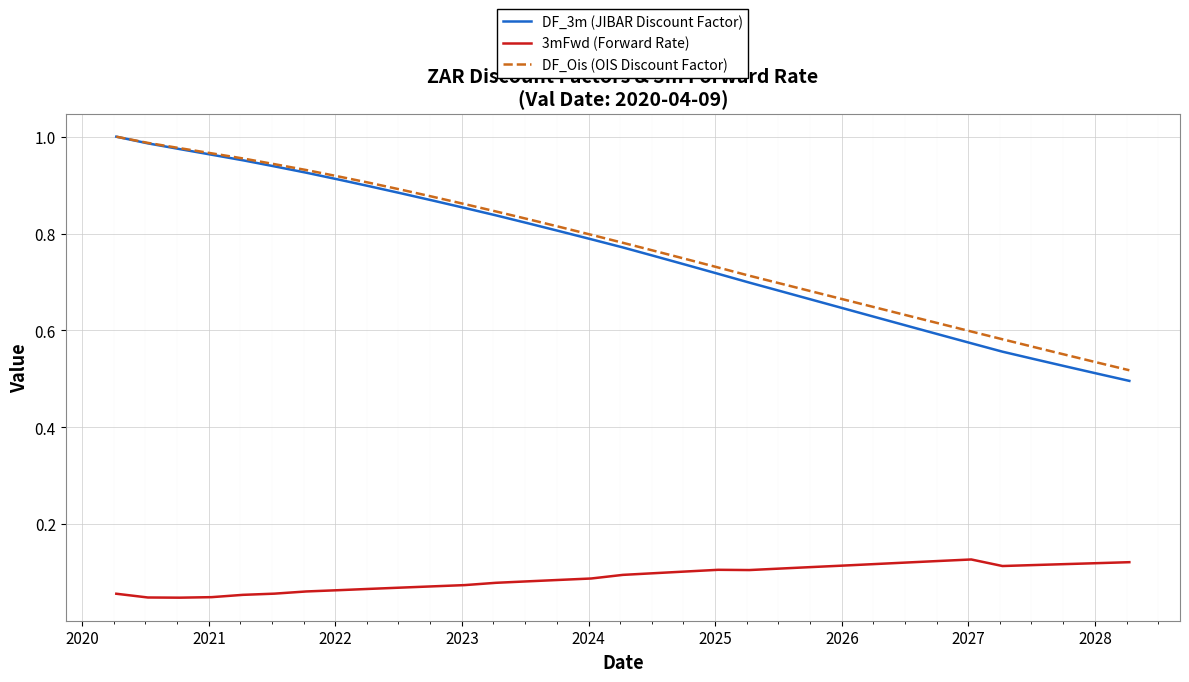

Which series has the largest range (max minus min)?

DF_3m (JIBAR Discount Factor)